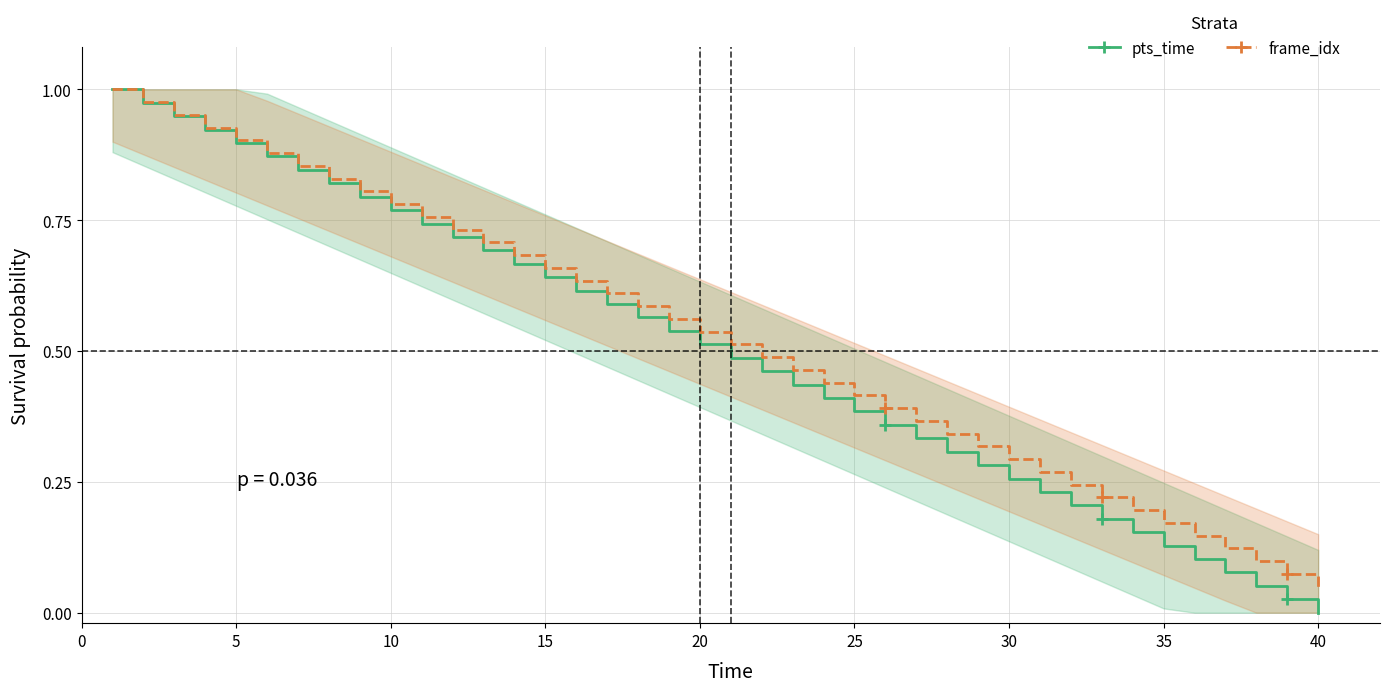

Is the value of frame_idx (normalized) at 31 greater than the value of pts_time (normalized) at 28?

No